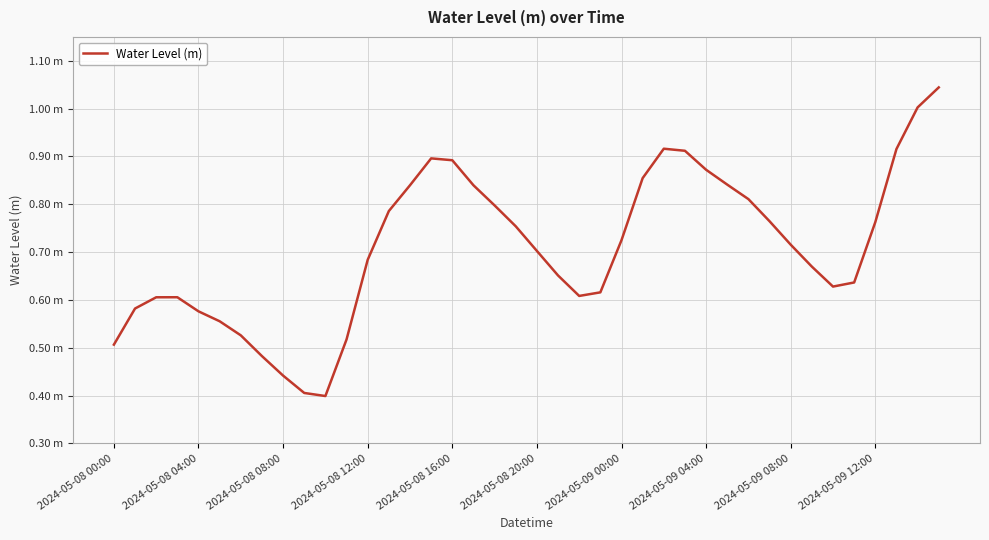

How many interior local valleys (lower than both neighbors) does the data have?

3